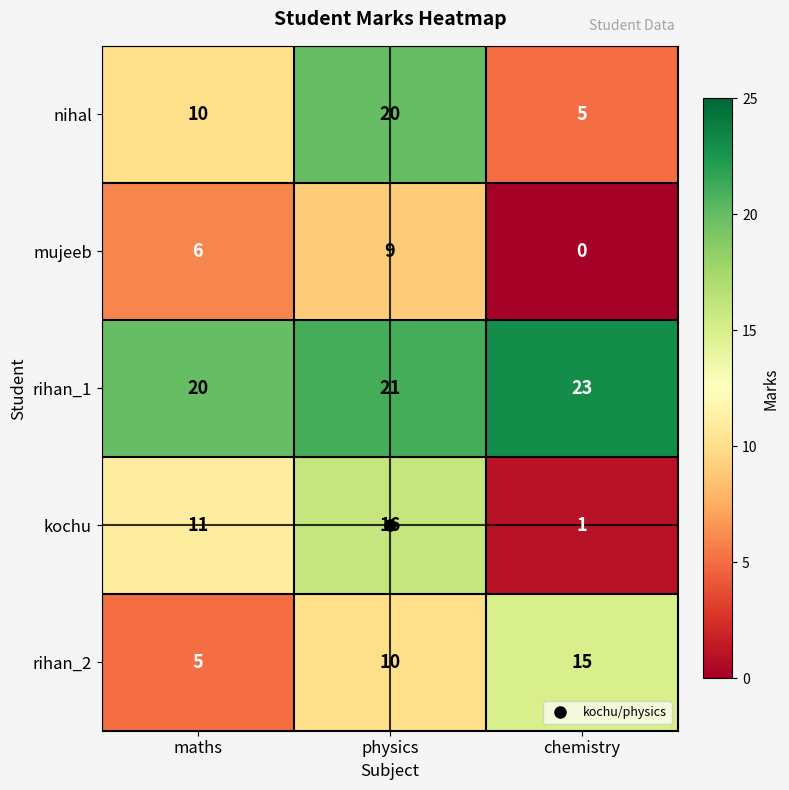

Rank the series by their maximum value, from lowest to highest.

mujeeb, rihan_2, kochu, nihal, rihan_1